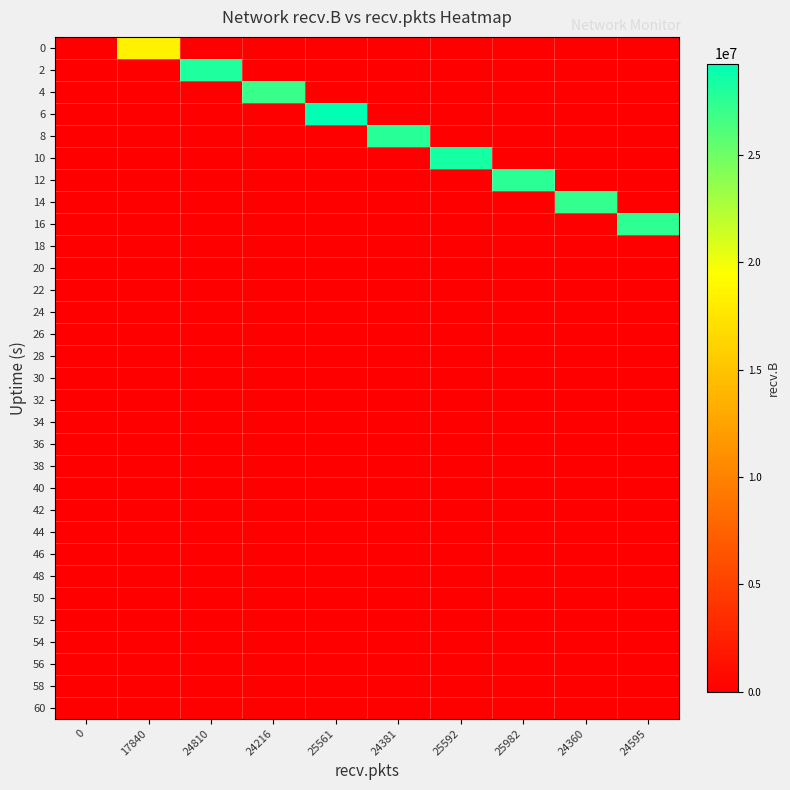

Reading left to right, extract all data points from this chart.

0: 0=0	17840=18495496	24810=0	24216=0	25561=0	24381=0	25592=0	25982=0	24360=0	24595=0
2: 0=0	17840=0	24810=28047416	24216=0	25561=0	24381=0	25592=0	25982=0	24360=0	24595=0
4: 0=0	17840=0	24810=0	24216=26969286	25561=0	24381=0	25592=0	25982=0	24360=0	24595=0
6: 0=0	17840=0	24810=0	24216=0	25561=29240345	24381=0	25592=0	25982=0	24360=0	24595=0
8: 0=0	17840=0	24810=0	24216=0	25561=0	24381=27727297	25592=0	25982=0	24360=0	24595=0
10: 0=0	17840=0	24810=0	24216=0	25561=0	24381=0	25592=28348027	25982=0	24360=0	24595=0
12: 0=0	17840=0	24810=0	24216=0	25561=0	24381=0	25592=0	25982=27555815	24360=0	24595=0
14: 0=0	17840=0	24810=0	24216=0	25561=0	24381=0	25592=0	25982=0	24360=27244946	24595=0
16: 0=0	17840=0	24810=0	24216=0	25561=0	24381=0	25592=0	25982=0	24360=0	24595=27419123
18: 0=0	17840=0	24810=0	24216=0	25561=0	24381=0	25592=0	25982=0	24360=0	24595=0
20: 0=0	17840=0	24810=0	24216=0	25561=0	24381=0	25592=0	25982=0	24360=0	24595=0
22: 0=0	17840=0	24810=0	24216=0	25561=0	24381=0	25592=0	25982=0	24360=0	24595=0
24: 0=0	17840=0	24810=0	24216=0	25561=0	24381=0	25592=0	25982=0	24360=0	24595=0
26: 0=0	17840=0	24810=0	24216=0	25561=0	24381=0	25592=0	25982=0	24360=0	24595=0
28: 0=0	17840=0	24810=0	24216=0	25561=0	24381=0	25592=0	25982=0	24360=0	24595=0
30: 0=0	17840=0	24810=0	24216=0	25561=0	24381=0	25592=0	25982=0	24360=0	24595=0
32: 0=0	17840=0	24810=0	24216=0	25561=0	24381=0	25592=0	25982=0	24360=0	24595=0
34: 0=0	17840=0	24810=0	24216=0	25561=0	24381=0	25592=0	25982=0	24360=0	24595=0
36: 0=0	17840=0	24810=0	24216=0	25561=0	24381=0	25592=0	25982=0	24360=0	24595=0
38: 0=0	17840=0	24810=0	24216=0	25561=0	24381=0	25592=0	25982=0	24360=0	24595=0
40: 0=0	17840=0	24810=0	24216=0	25561=0	24381=0	25592=0	25982=0	24360=0	24595=0
42: 0=0	17840=0	24810=0	24216=0	25561=0	24381=0	25592=0	25982=0	24360=0	24595=0
44: 0=0	17840=0	24810=0	24216=0	25561=0	24381=0	25592=0	25982=0	24360=0	24595=0
46: 0=0	17840=0	24810=0	24216=0	25561=0	24381=0	25592=0	25982=0	24360=0	24595=0
48: 0=0	17840=0	24810=0	24216=0	25561=0	24381=0	25592=0	25982=0	24360=0	24595=0
50: 0=0	17840=0	24810=0	24216=0	25561=0	24381=0	25592=0	25982=0	24360=0	24595=0
52: 0=0	17840=0	24810=0	24216=0	25561=0	24381=0	25592=0	25982=0	24360=0	24595=0
54: 0=0	17840=0	24810=0	24216=0	25561=0	24381=0	25592=0	25982=0	24360=0	24595=0
56: 0=0	17840=0	24810=0	24216=0	25561=0	24381=0	25592=0	25982=0	24360=0	24595=0
58: 0=0	17840=0	24810=0	24216=0	25561=0	24381=0	25592=0	25982=0	24360=0	24595=0
60: 0=0	17840=0	24810=0	24216=0	25561=0	24381=0	25592=0	25982=0	24360=0	24595=0